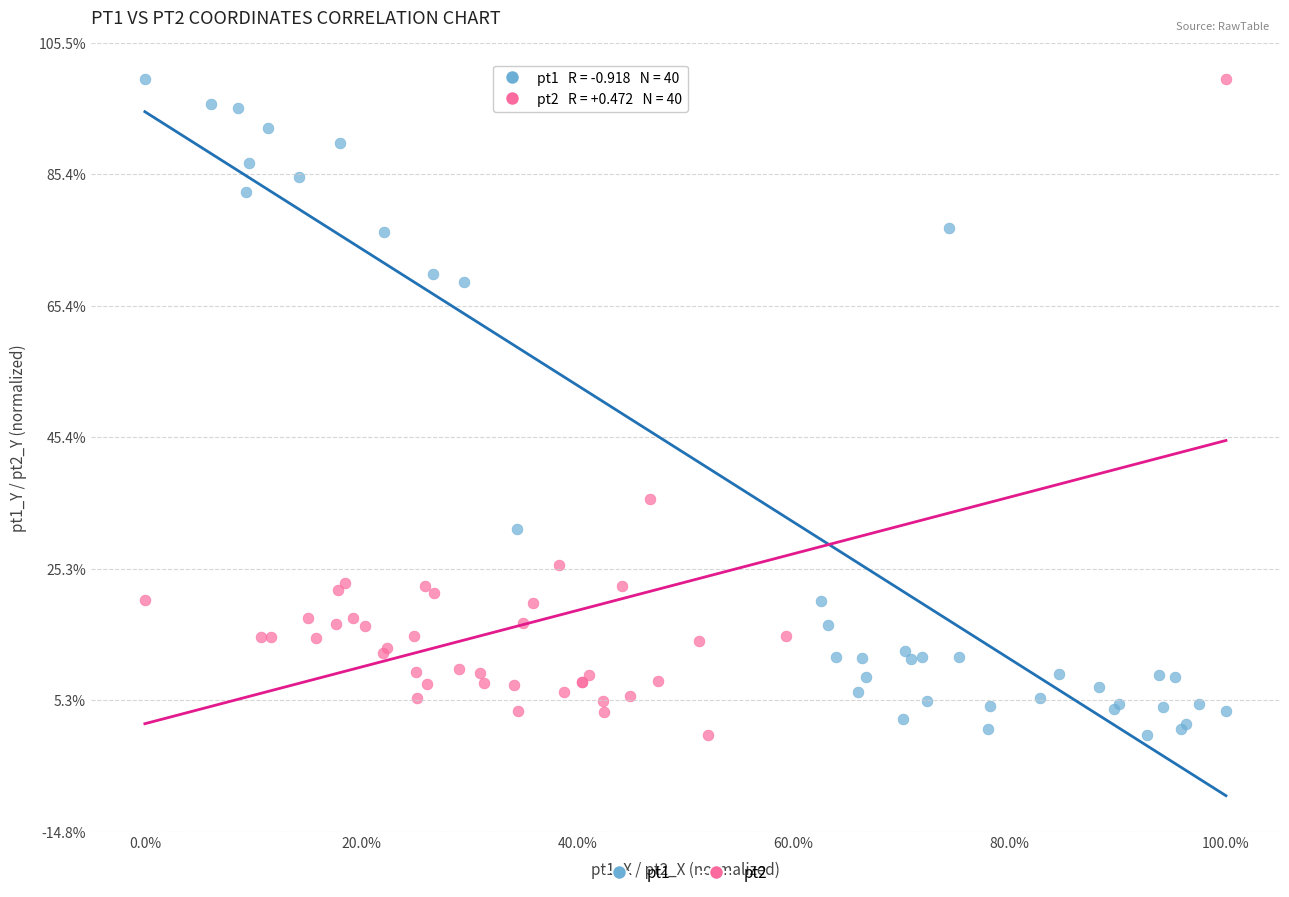

What are all the series names shown in the legend?

pt1, pt2